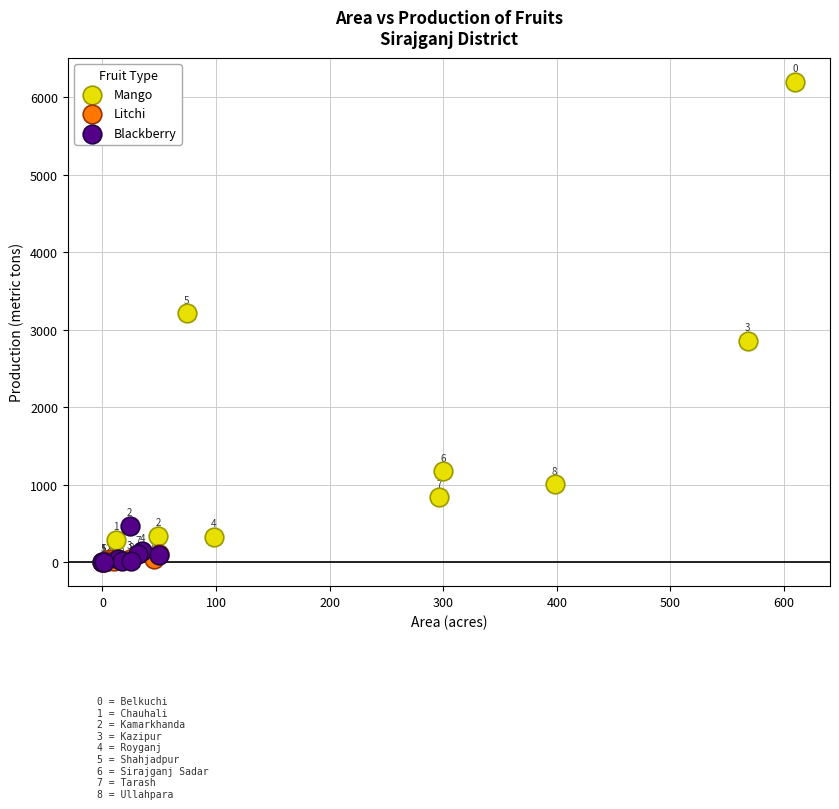

Which series reaches the maximum Y coordinate?

Mango